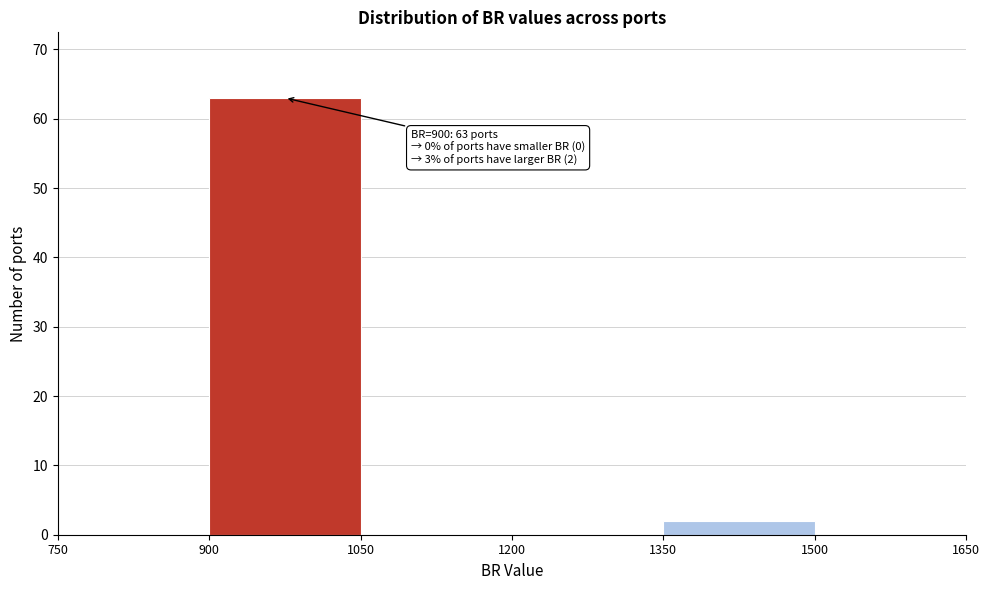

Over which range of the x-axis is the bar tallest?

900 to 1050